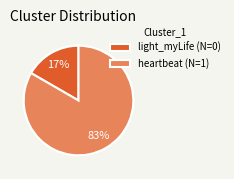

How many slices are in this pie chart?

2